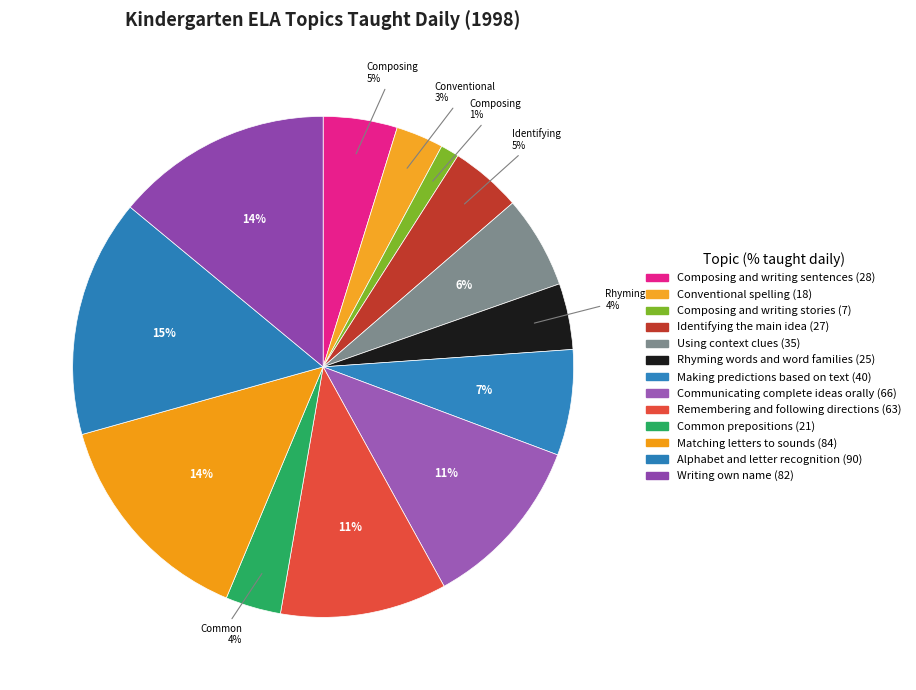

True or false: Composing and writing stories accounts for 11% of the total.

False